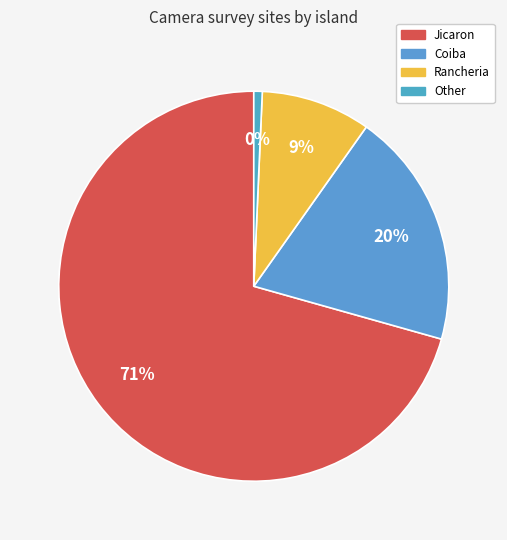

To the nearest percent, what is the difference between the largest and smallest slice percentages?

70%